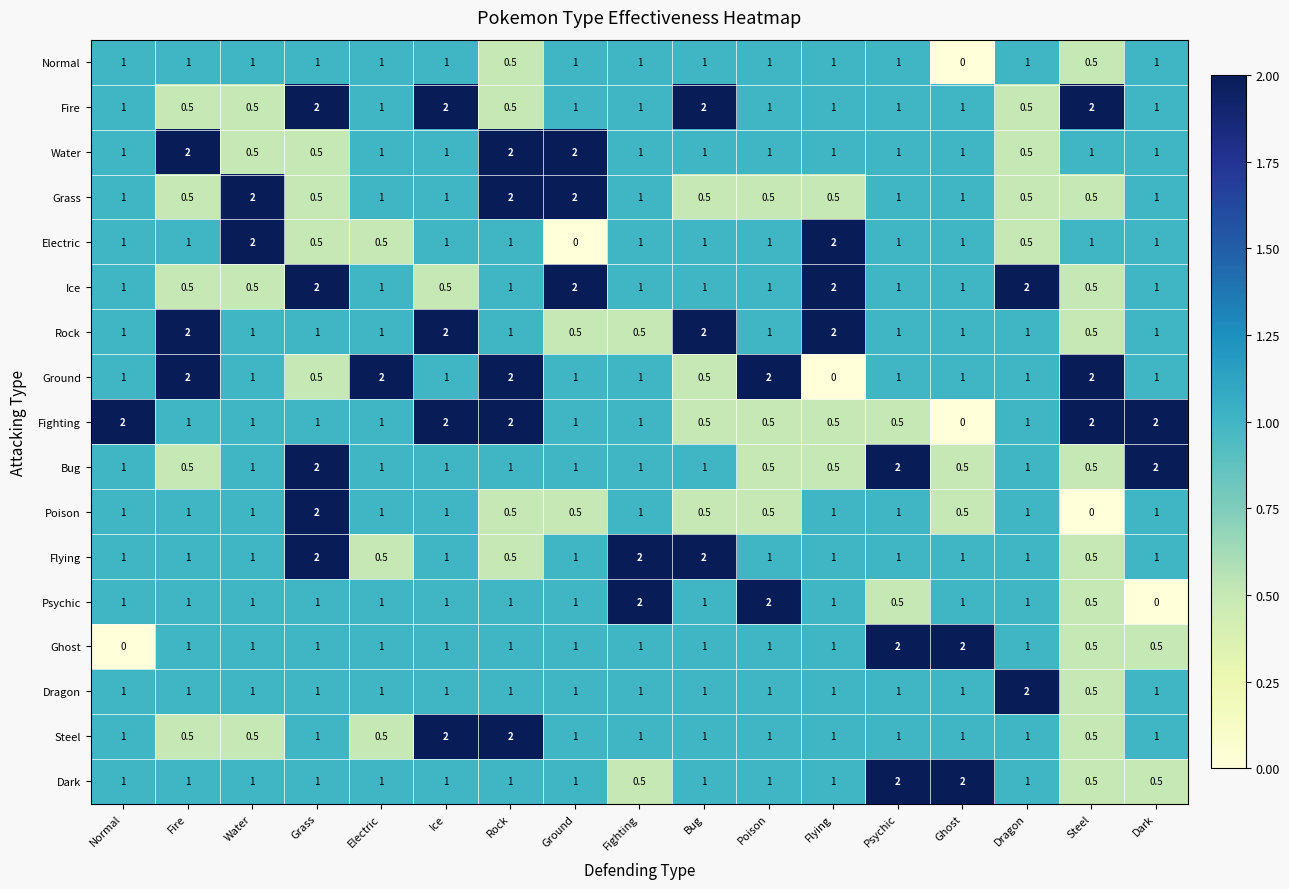

What is the total value across all series at Psychic?

19.0